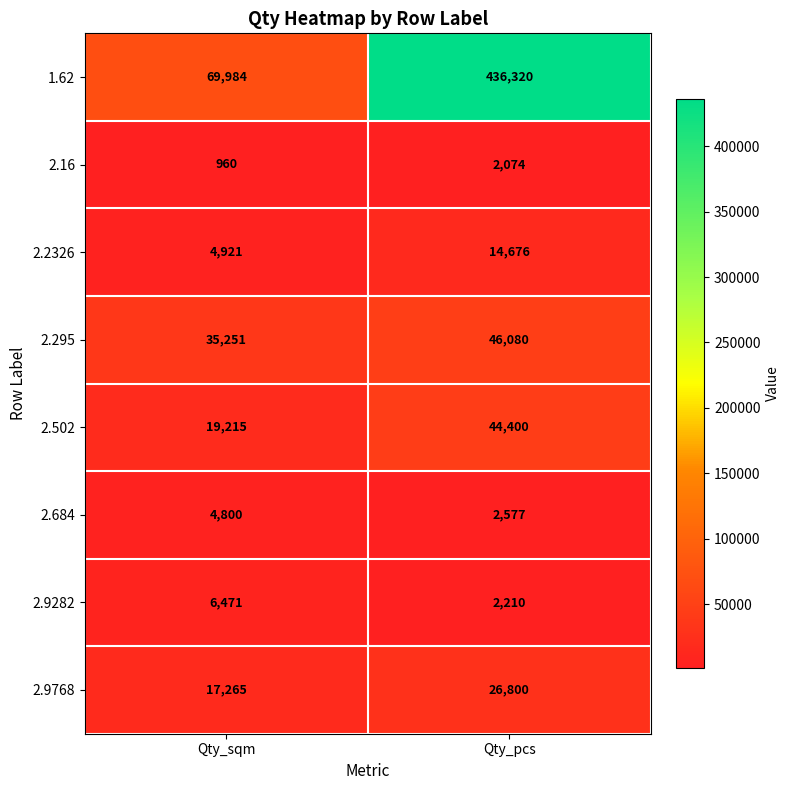

Reading left to right, extract all data points from this chart.

1.62: 69984	436320
2.16: 960	2074
2.2326: 4921	14676
2.295: 35251	46080
2.502: 19215	44400
2.684: 4800	2577
2.9282: 6471	2210
2.9768: 17265	26800